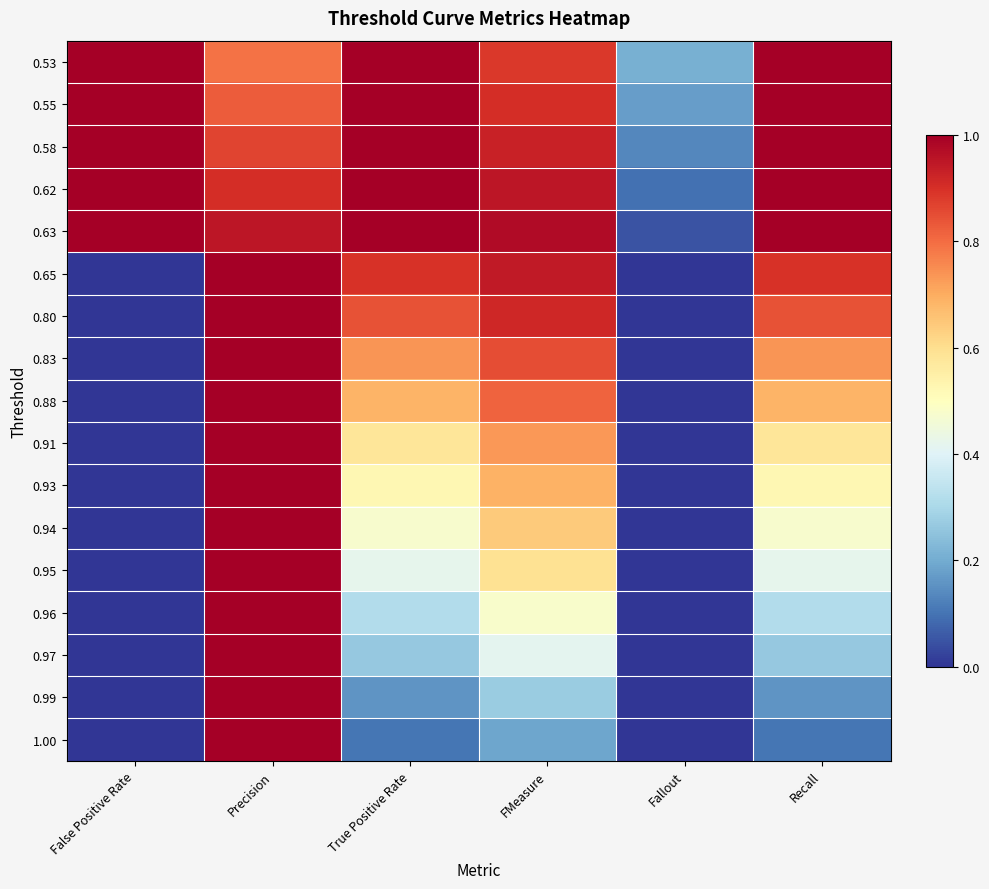

At FMeasure, list the series in order from largest to smallest.

0.63, 0.62, 0.65, 0.58, 0.80, 0.55, 0.53, 0.83, 0.88, 0.91, 0.93, 0.94, 0.95, 0.96, 0.97, 0.99, 1.00